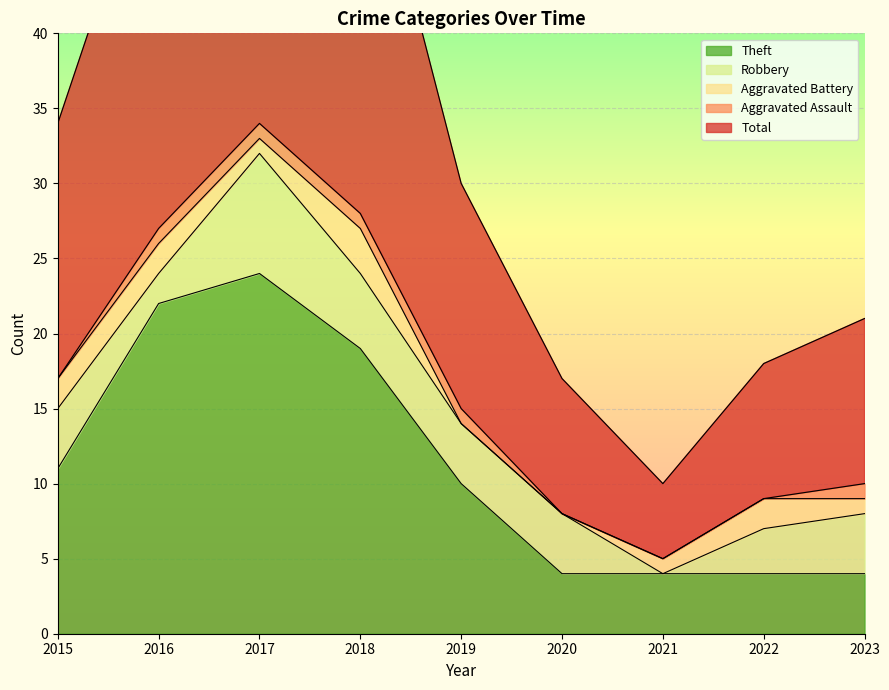

Count the Aggravated Assault values in the range 0 to 1.

9